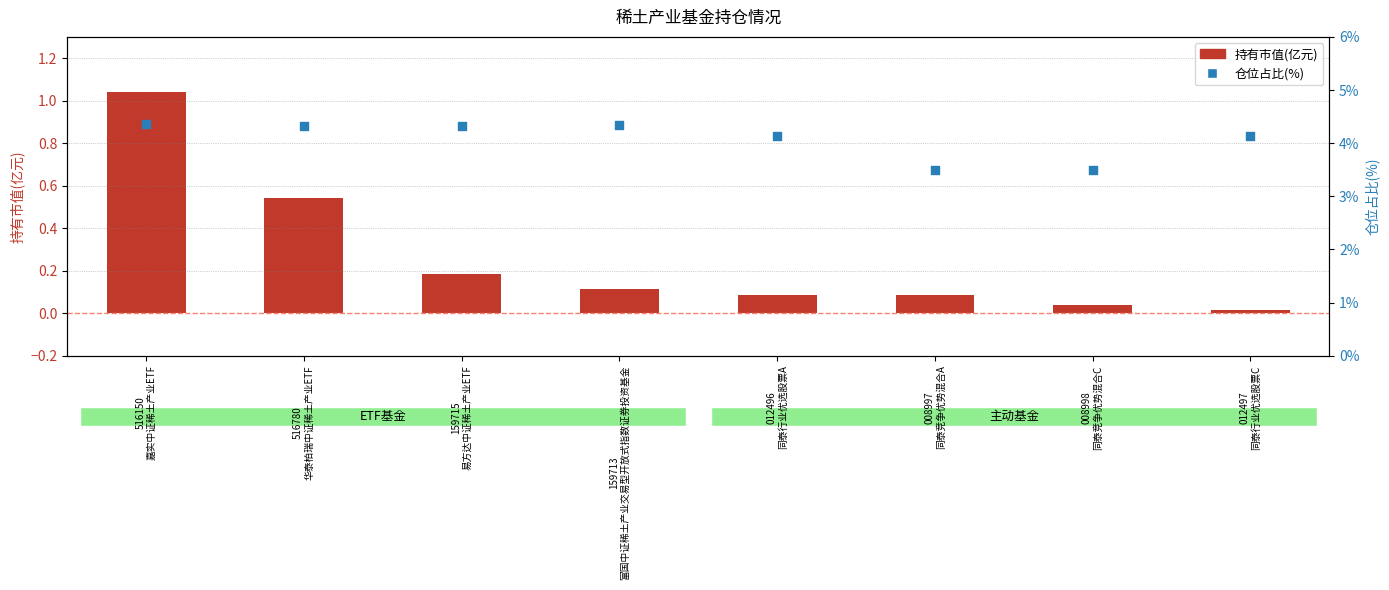

What is the total value across all series at 012497
同泰行业优选股票C?

4.2